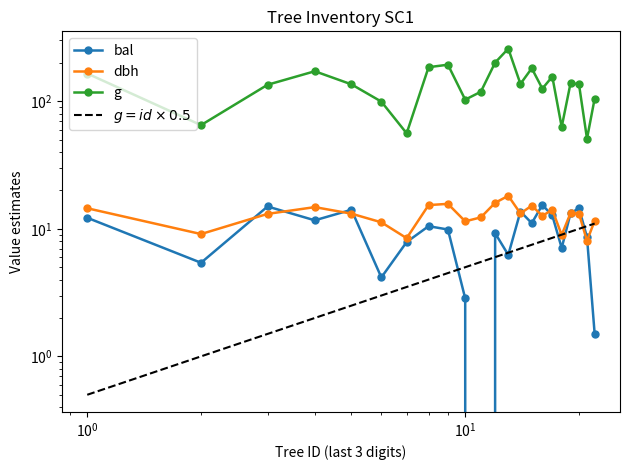

Reading right to left, list all the values displayed in this chart.

bal: 1.5	8.6	14.5	13.2	7.1	12.7	15.4	11.1	13.7	6.2	9.2	0.0	2.9	9.9	10.5	7.9	4.2	14.1	11.7	15.0	5.4	12.2
dbh: 11.6	8.1	13.2	13.3	8.9	14.1	12.7	15.2	13.2	18.1	16.0	12.3	11.4	15.7	15.3	8.4	11.2	13.2	14.8	13.1	9.1	14.5
g: 104.8	50.9	135.8	138.9	62.9	156.2	125.7	181.5	136.8	258.7	201.1	118.8	103.0	193.6	185.1	56.1	99.4	135.8	172.0	134.8	65.0	165.1